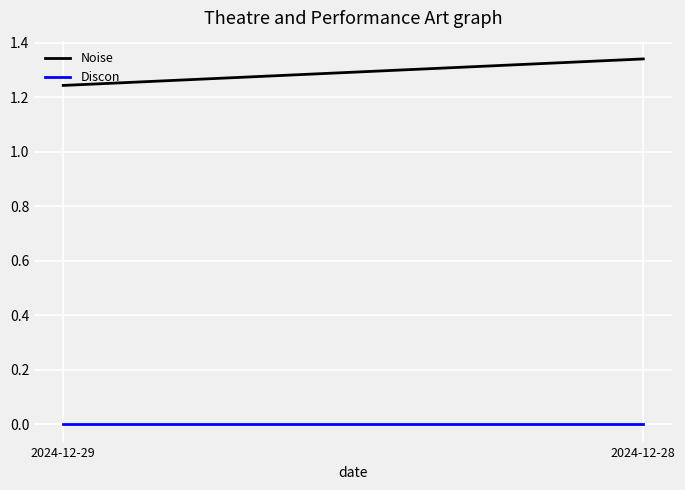

What is the difference between the maximum and minimum values in the Noise series?

0.1